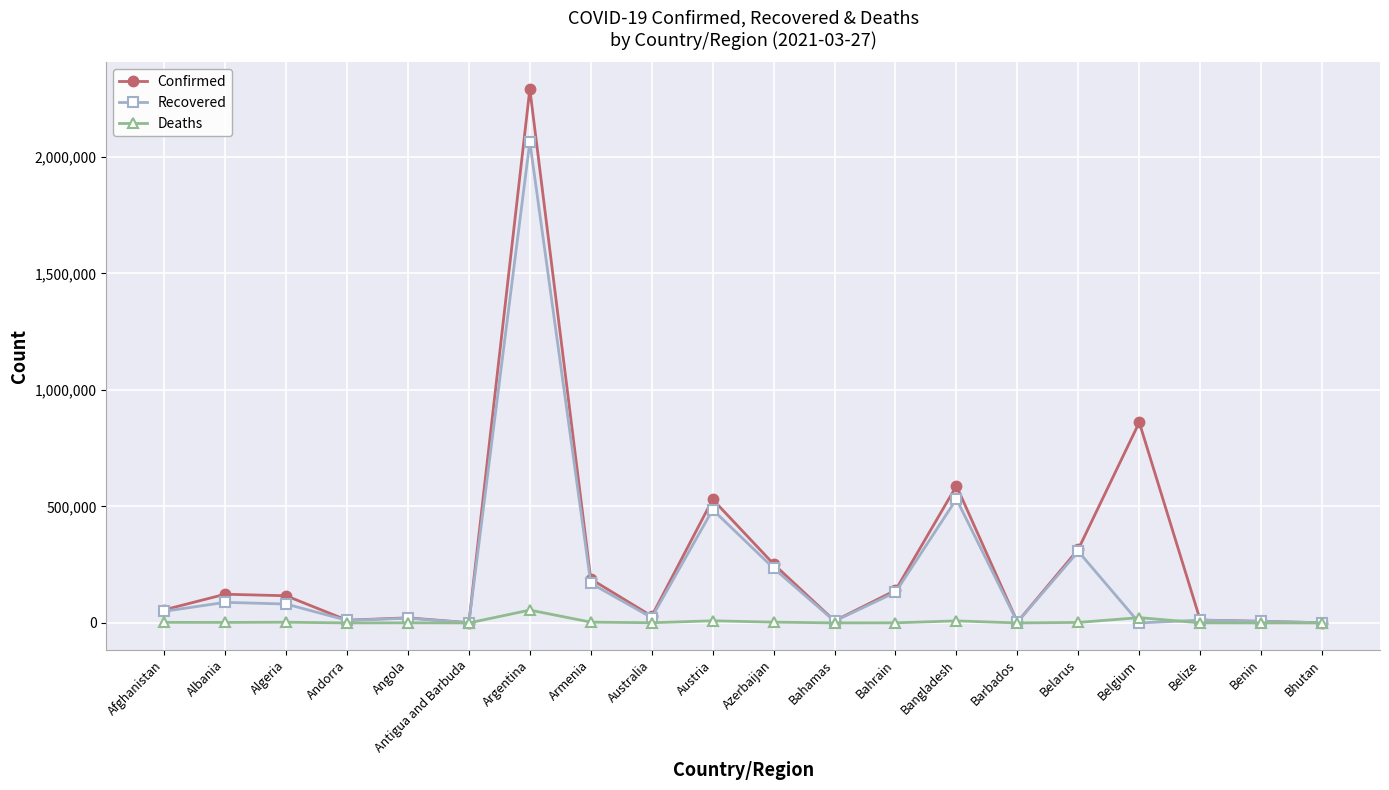

Rank the series by their maximum value, from lowest to highest.

Deaths, Recovered, Confirmed